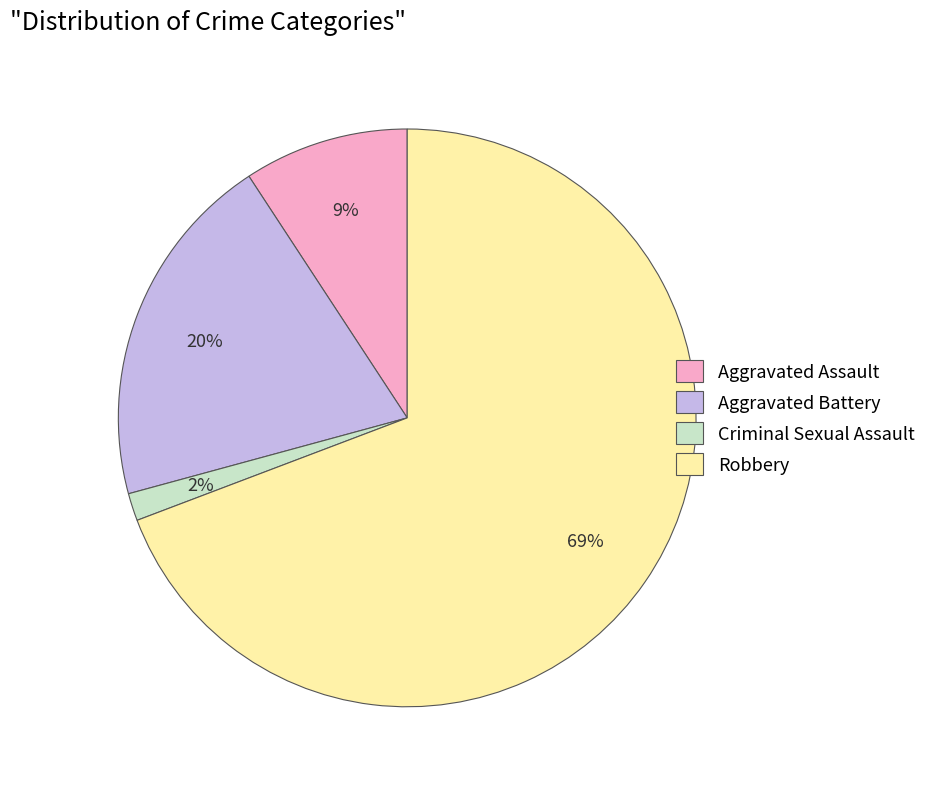

Between Robbery and Aggravated Assault, which is larger?

Robbery